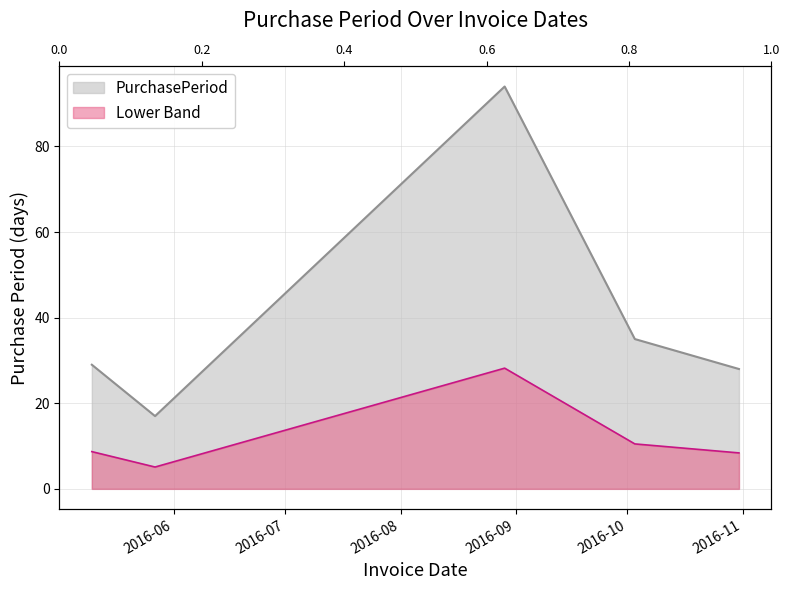

What is the change in value from 2016-05-10 to 2016-08-29?

+65